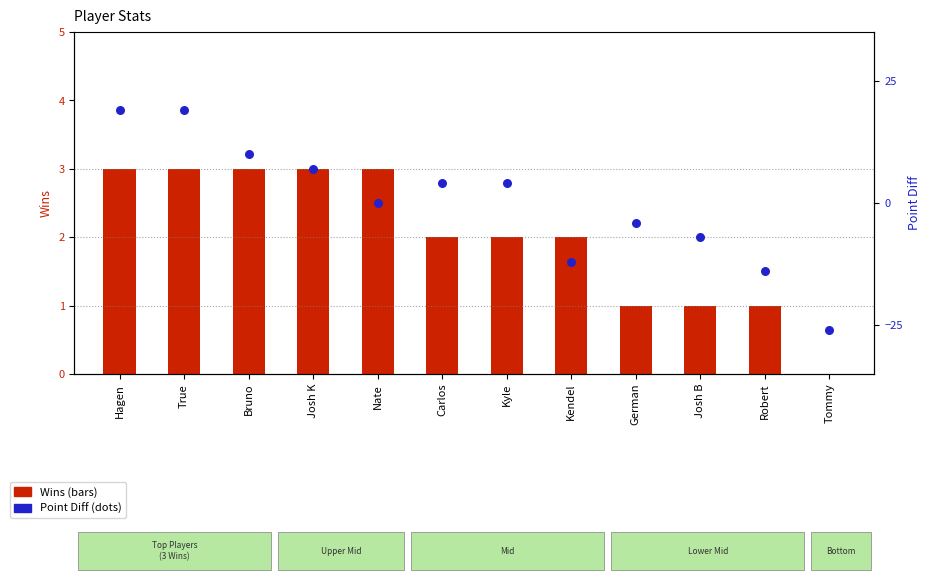

Which series contains the highest Y value?

Point Diff